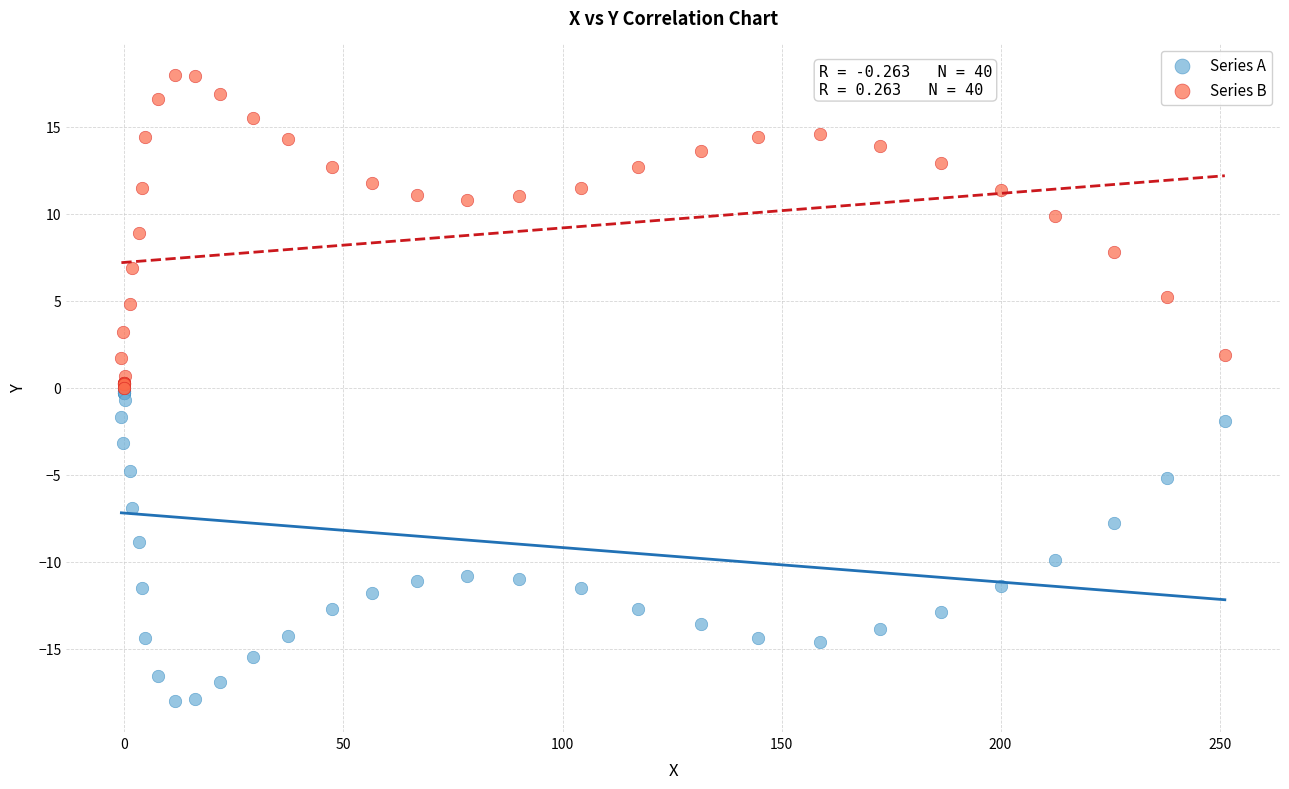

What are all the series names shown in the legend?

Series A, Series B